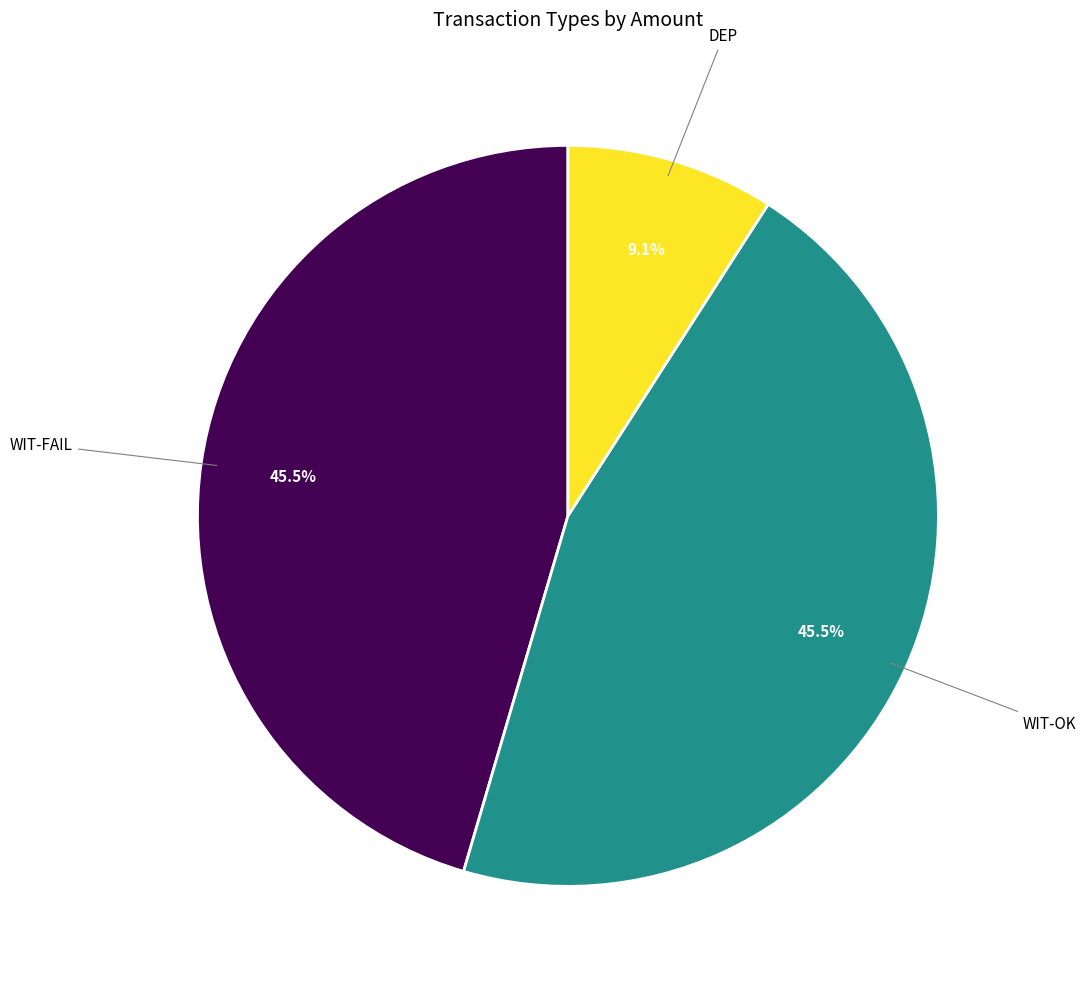

Does any single category account for the majority?

No